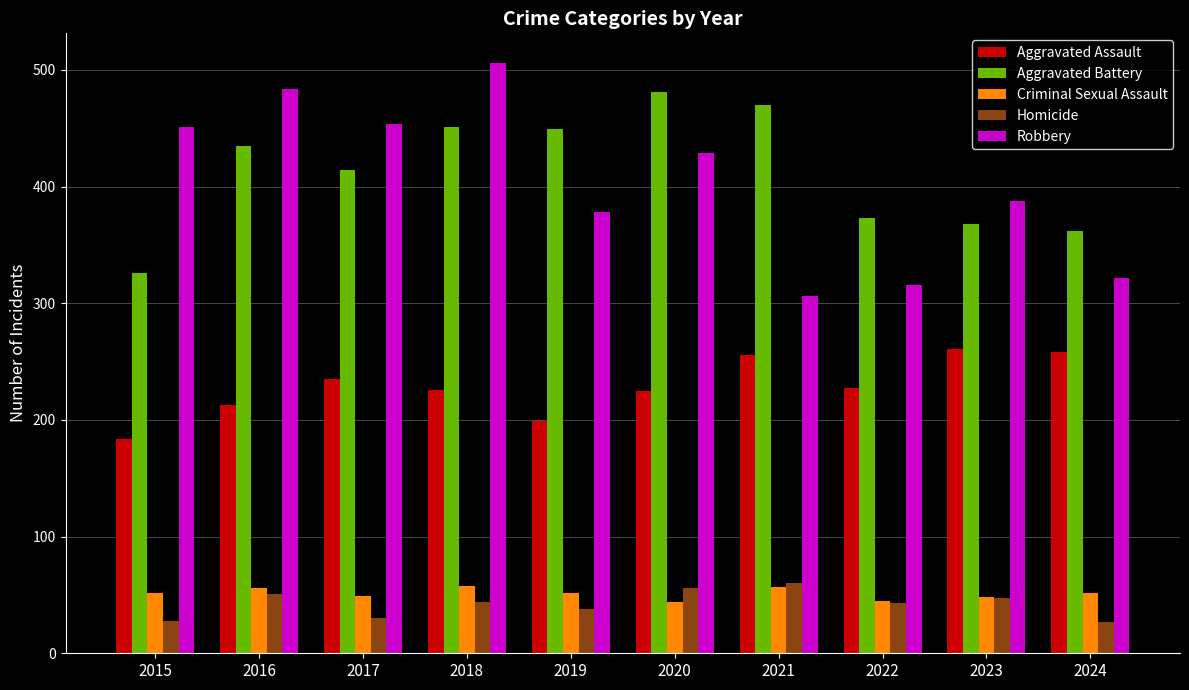

How many bars are there in total?

50